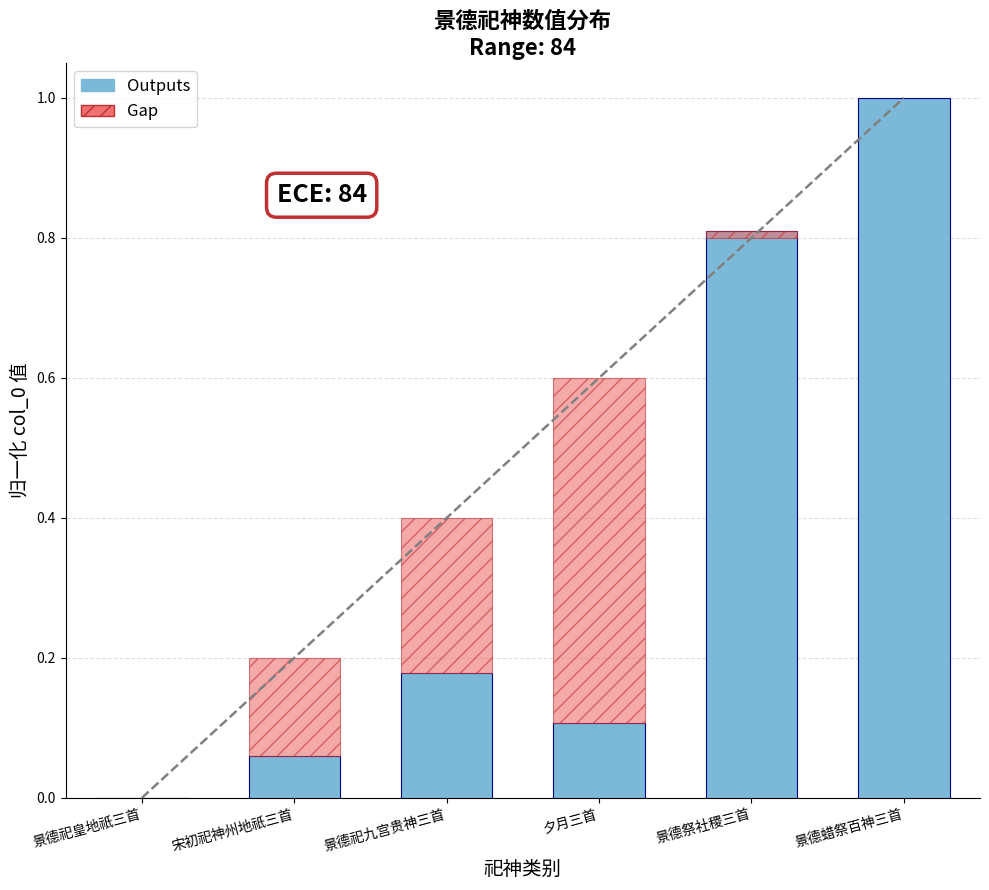

Rank the categories by value from highest to lowest.

景德蜡祭百神三首, 景德祭社稷三首, 景德祀九宫贵神三首, 夕月三首, 宋初祀神州地祇三首, 景德祀皇地祇三首